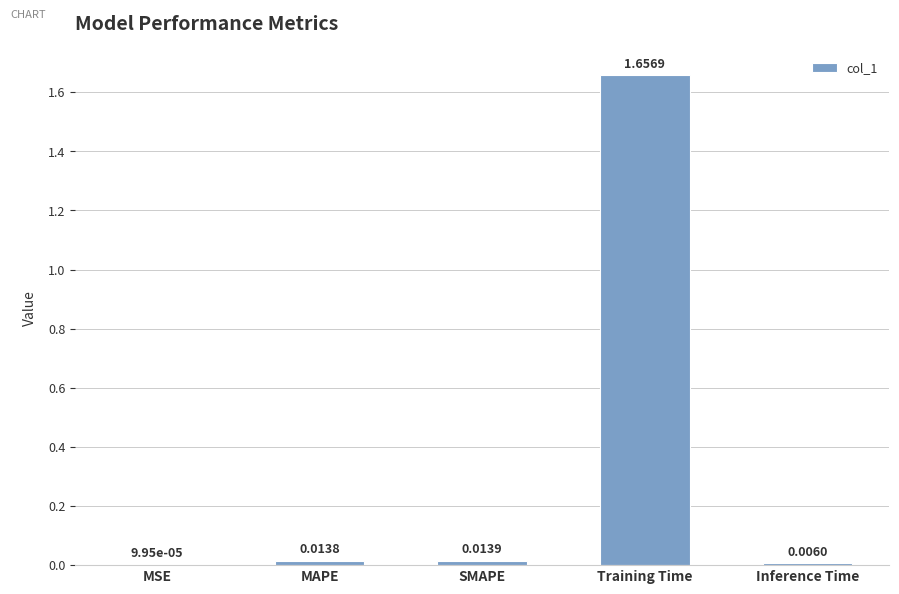

What is the change in value from SMAPE to Training Time?

+1.6